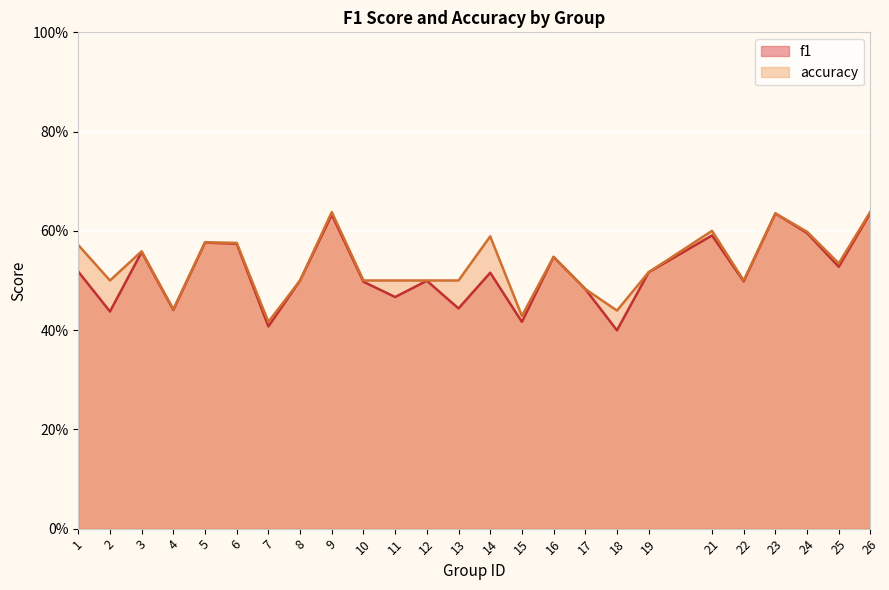

Which series changed the most between 5 and 6?

f1